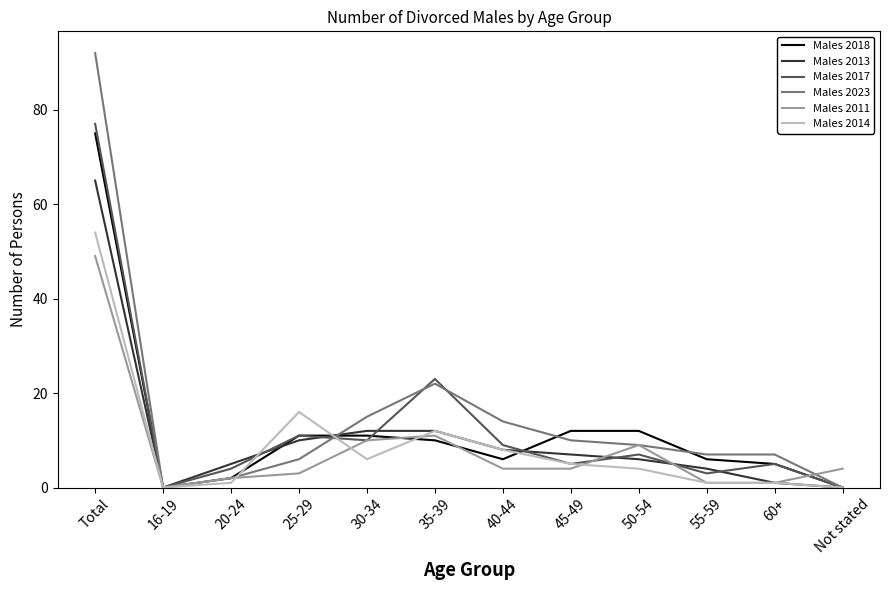

What is the sum of all Males 2011 values?

98